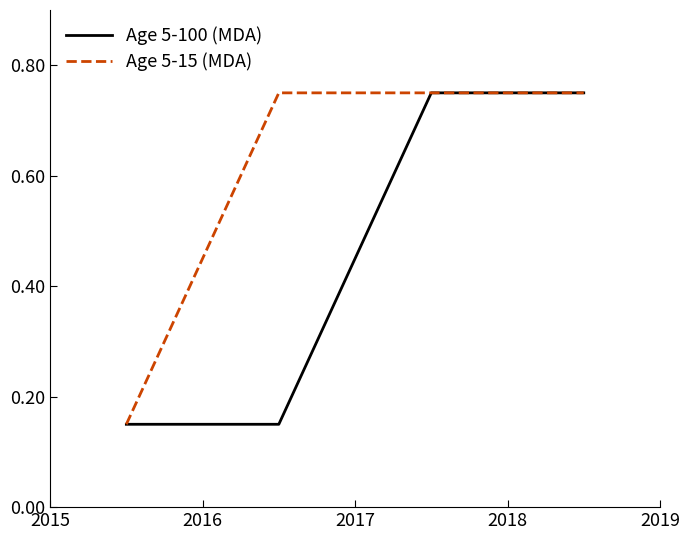

At how many categories does at least one series exceed 0?

4